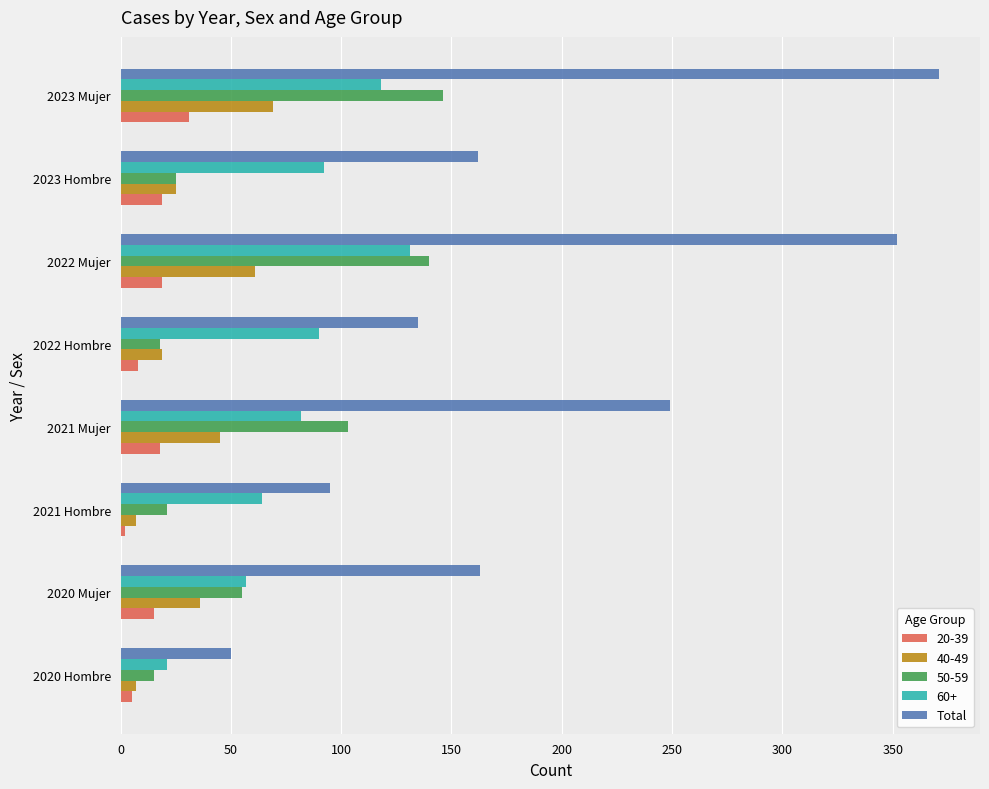

Which series has the largest total across all categories?

Total